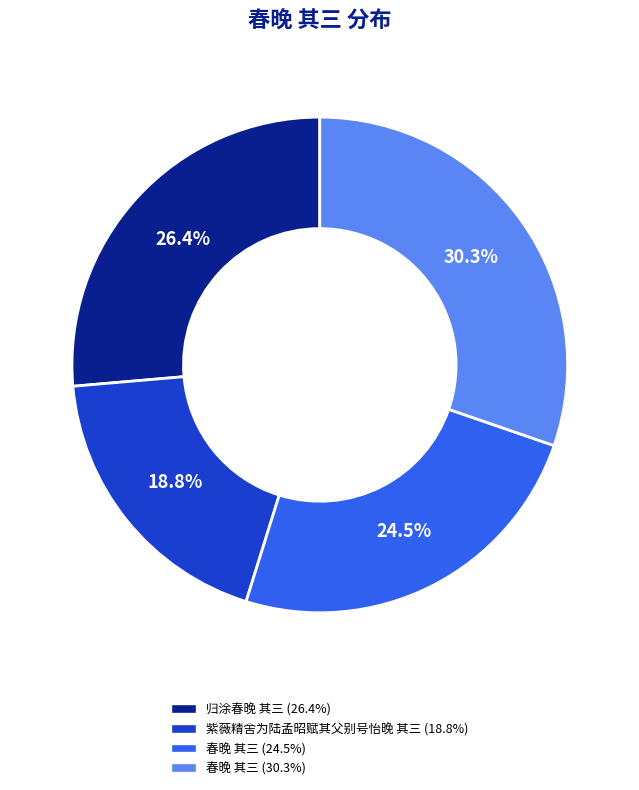

Is there a majority slice in this chart?

No